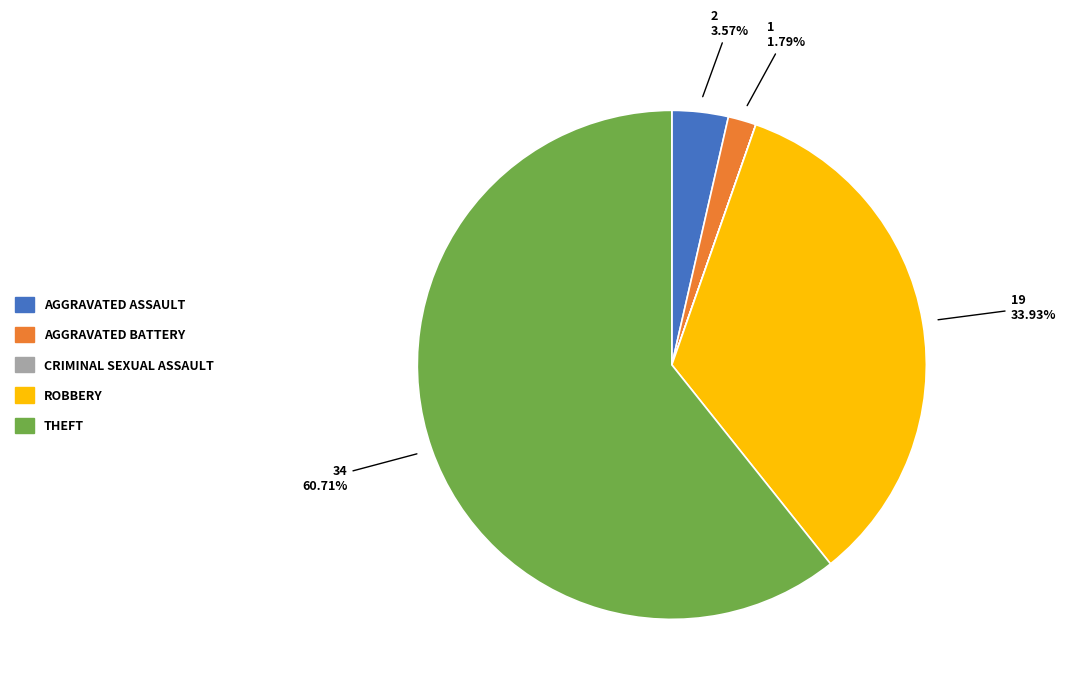

Does any single category account for the majority?

Yes